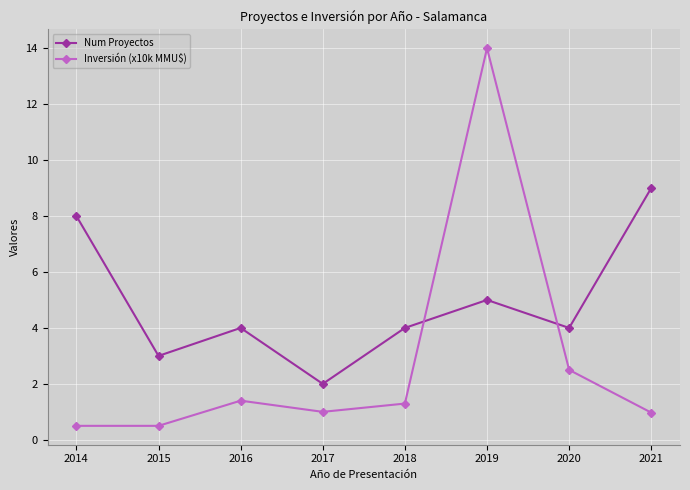

Read the Inversión (x10k MMU$) value at 2017.

1.0